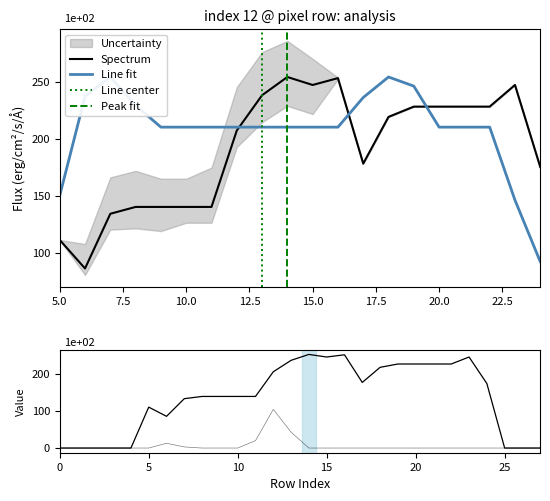

Reading left to right, list all the values displayed in this chart.

col_16: 0	0	0	0	0	111	86	134	140	140	140	140	207	238	254	247	253	178	219	228	228	228	228	247	175	0	0	0
col_8: 0	0	0	0	0	0	143	213	211	165	165	230	254	252	211	153	4	0	0	0	0	0	0	0	0	0	0	0
col_9: 0	0	0	0	0	0	57	139	188	212	139	139	145	237	254	255	8	0	0	0	0	0	0	0	0	0	0	0
col_17: 0	0	0	0	0	150	237	254	229	210	210	210	210	210	210	210	210	236	254	246	210	210	210	146	92	0	0	0
col_15: 0	0	0	0	0	0	0	0	0	0	0	0	0	103	254	110	60	5	0	0	0	0	0	45	19	0	0	0
col_7: 0	0	0	0	0	0	13	3	0	0	0	20	105	43	0	0	0	0	0	0	0	0	0	0	0	0	0	0